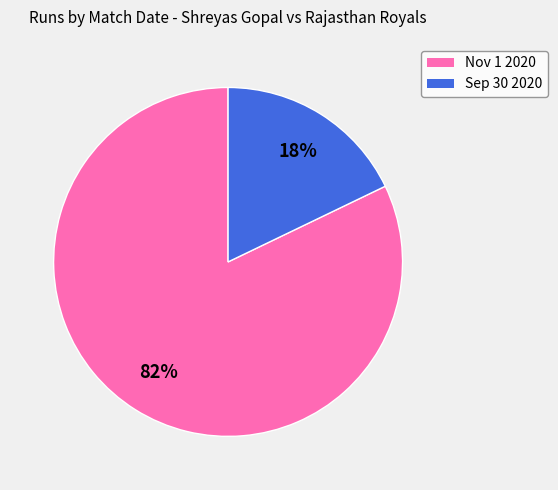

Which slice is the smallest?

Sep 30 2020